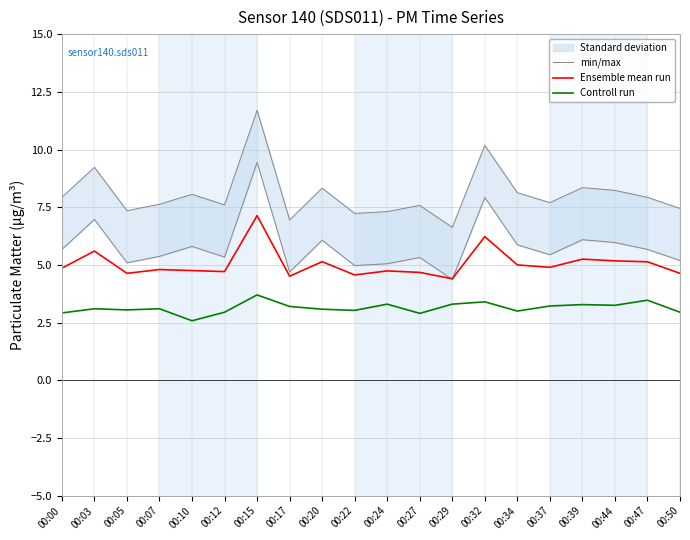

At which category is the sum across all series the highest?

00:15